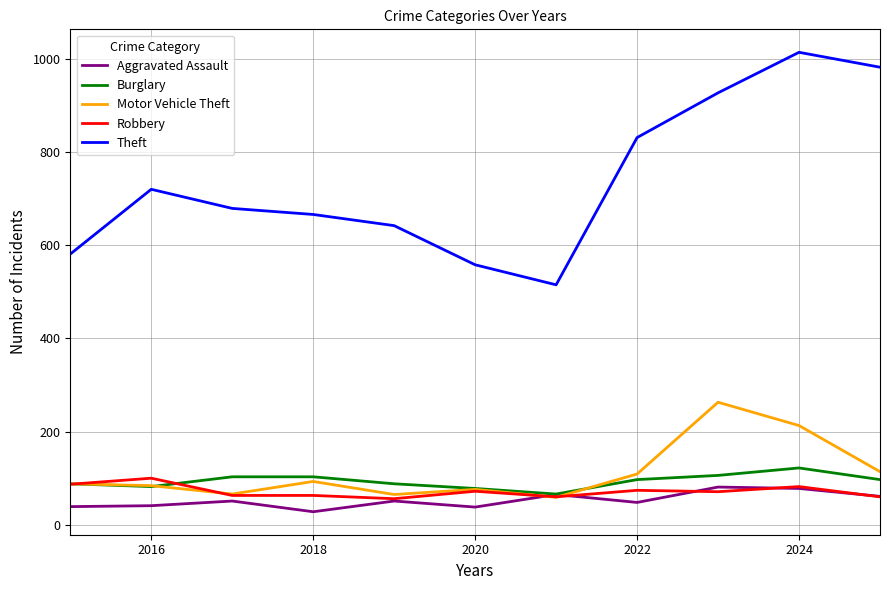

True or false: Theft and Aggravated Assault intersect in this chart.

False